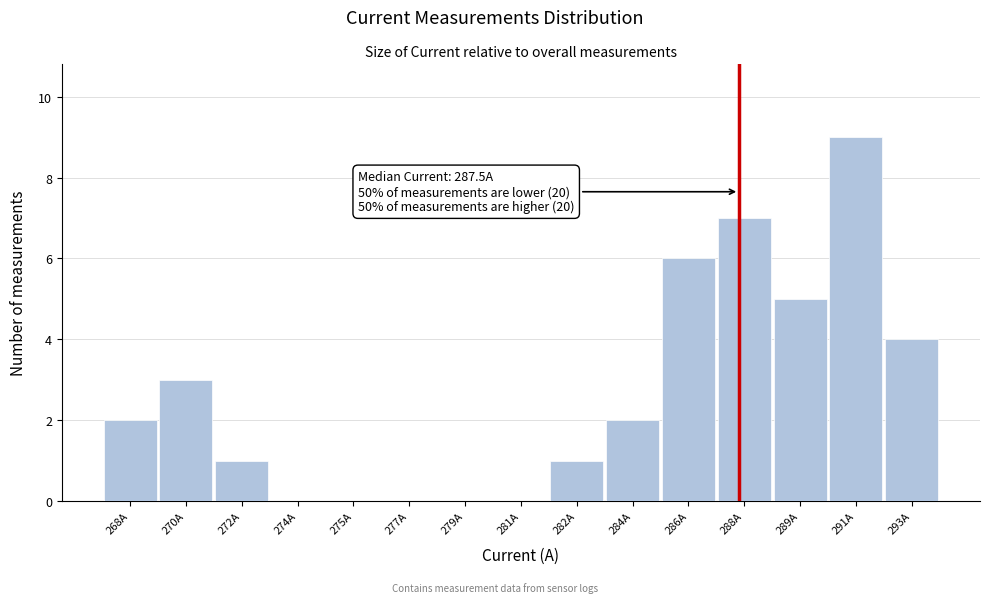

Reading left to right, list all the values displayed in this chart.

268A=2	270A=3	272A=1	274A=0	275A=0	277A=0	279A=0	281A=0	282A=1	284A=2	286A=6	288A=7	289A=5	291A=9	293A=4